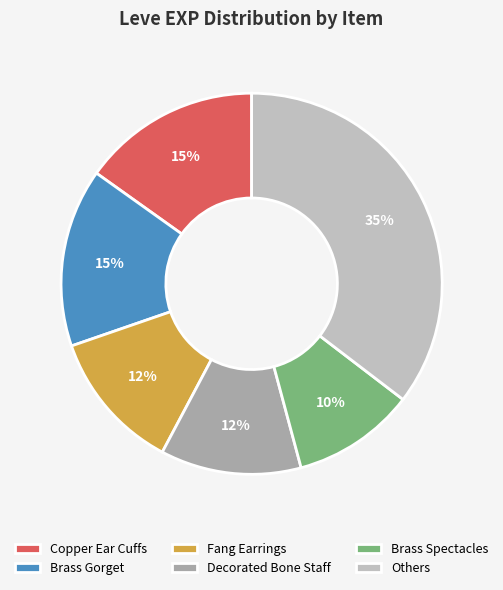

True or false: Brass Gorget accounts for 15% of the total.

True